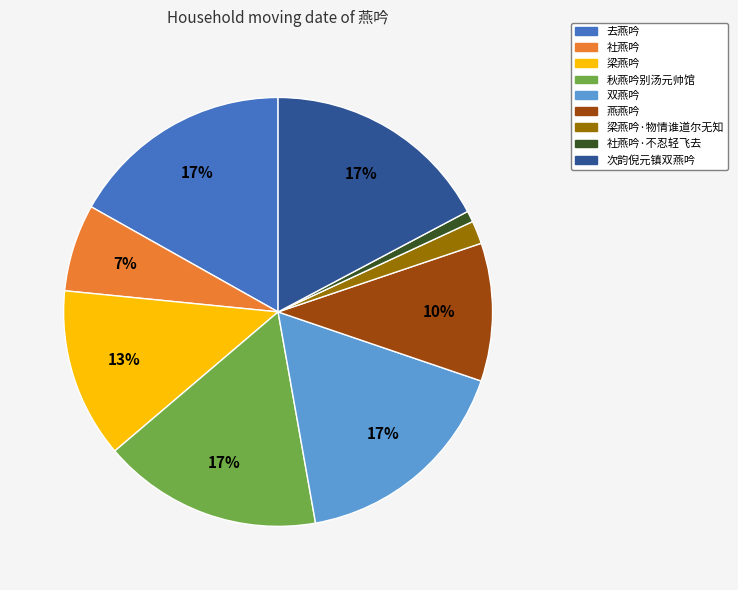

To the nearest percent, what is the difference between the largest and smallest slice percentages?

16%